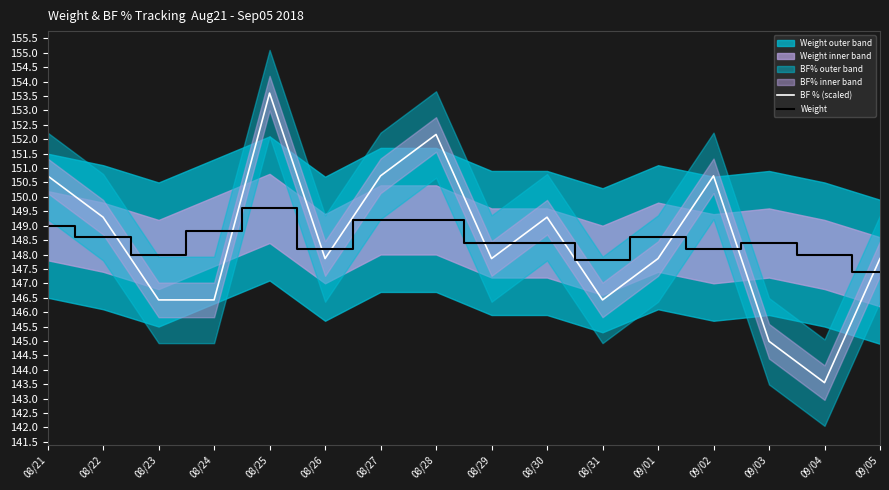

How many intersections are there between Weight and BF % (scaled)?

10